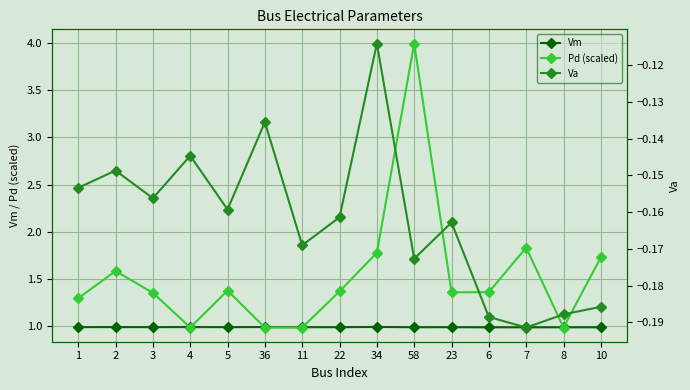

Reading left to right, list all the values displayed in this chart.

Vm: 1=1.0	2=1.0	3=1.0	4=1.0	5=1.0	36=1.0	11=1.0	22=1.0	34=1.0	58=1.0	23=1.0	6=1.0	7=1.0	8=1.0	10=1.0
Pd (scaled): 1=1.3	2=1.6	3=1.4	4=1.0	5=1.4	36=1.0	11=1.0	22=1.4	34=1.8	58=4.0	23=1.4	6=1.4	7=1.8	8=1.0	10=1.7
Va: 1=-0.2	2=-0.1	3=-0.2	4=-0.1	5=-0.2	36=-0.1	11=-0.2	22=-0.2	34=-0.1	58=-0.2	23=-0.2	6=-0.2	7=-0.2	8=-0.2	10=-0.2